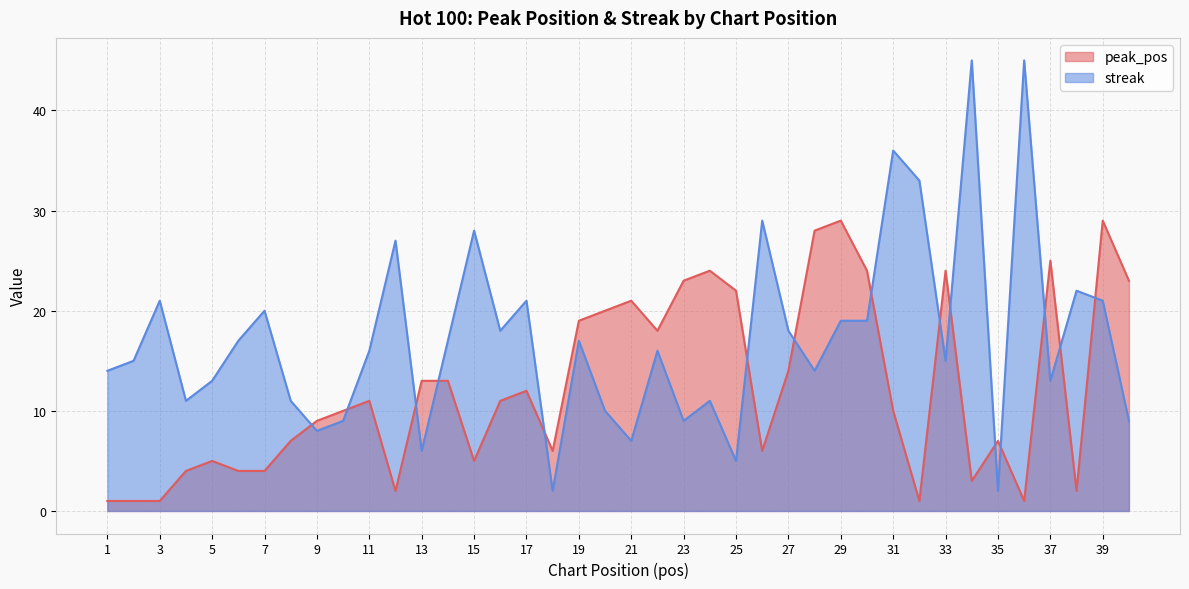

How many lines are shown in the chart?

2